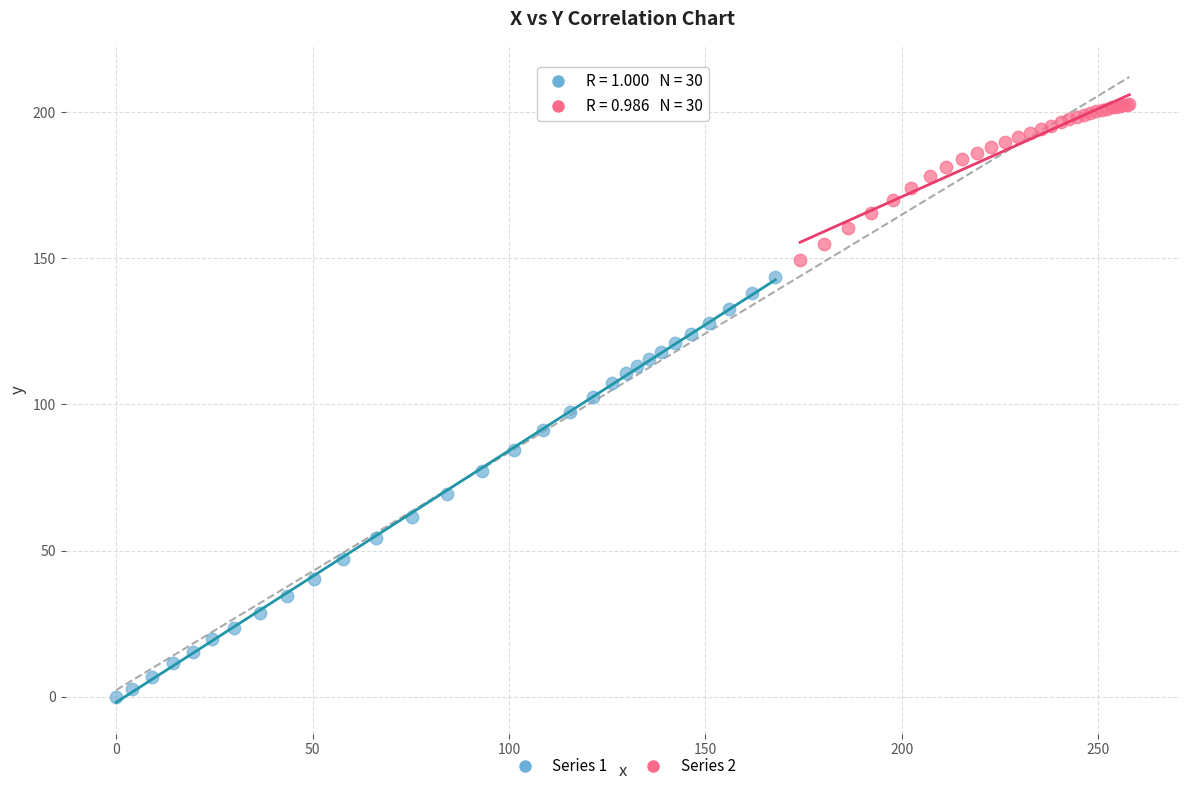

Which series reaches the maximum Y coordinate?

Series 2